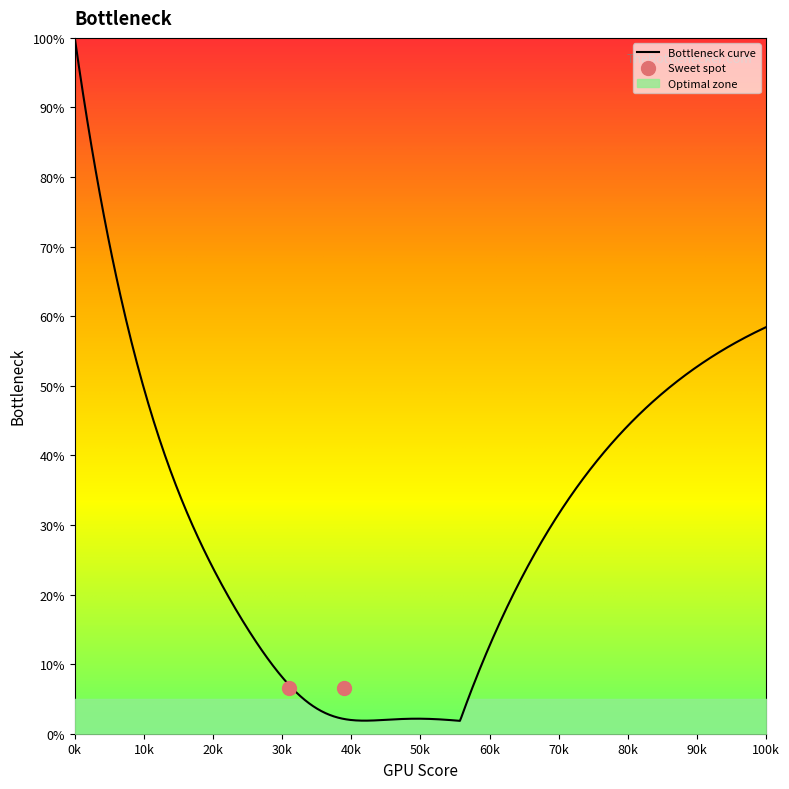

How many data points does each series have?

20